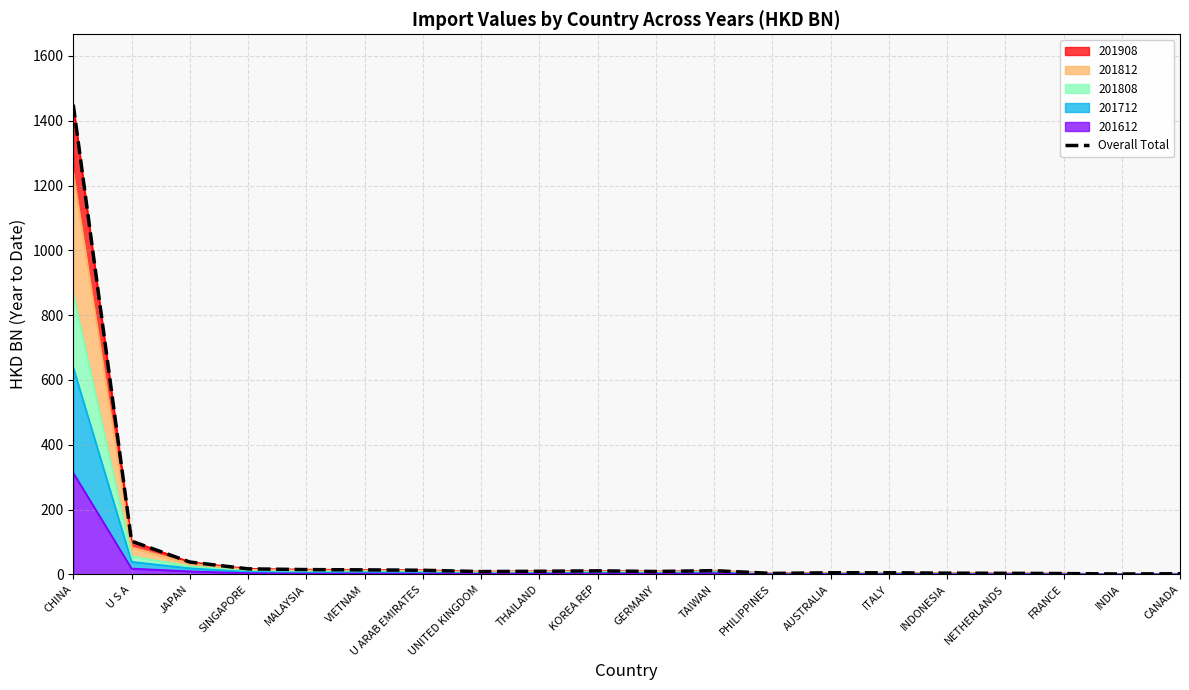

Reading right to left, what are all the values shown in this chart?

2.2	1.4	2.7	3.6	4.0	5.2	5.2	3.2	11.7	9.2	11.1	9.8	8.9	12.9	14.2	15.0	17.3	38.3	102.9	1449.2